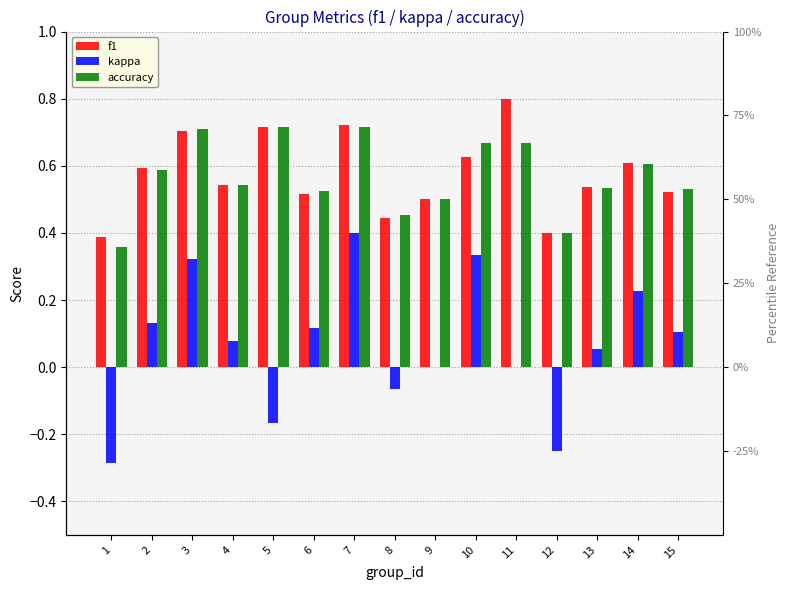

How many data points in kappa are less than 0?

4